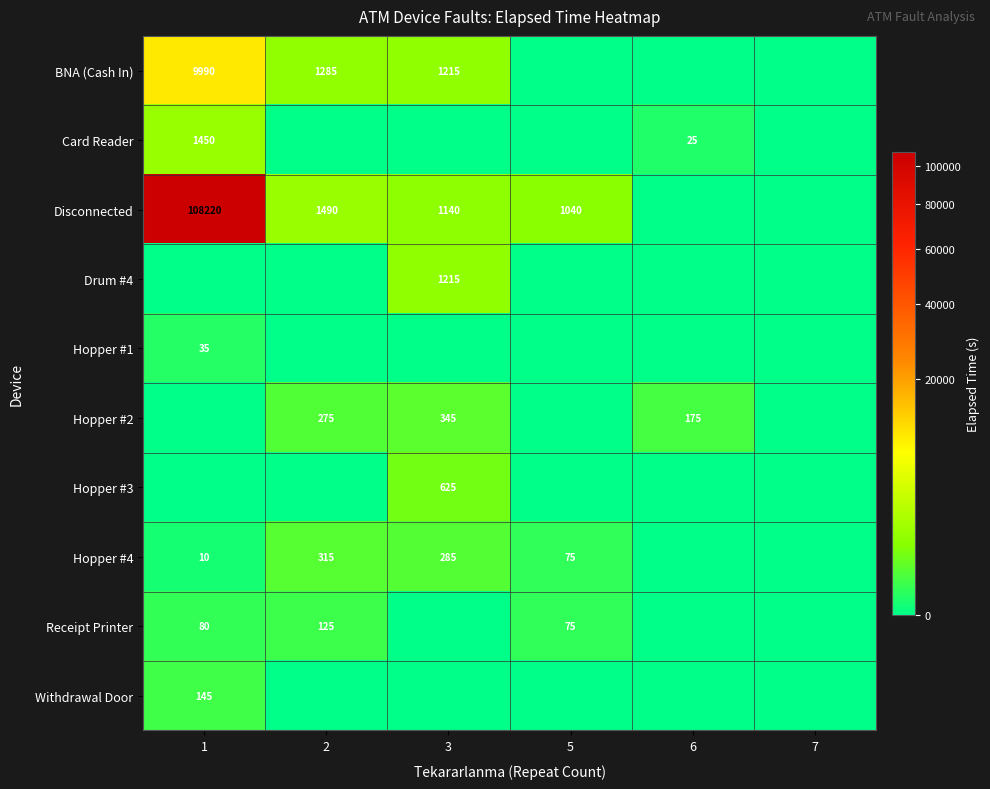

Which has a higher value, 5 or 2?

2